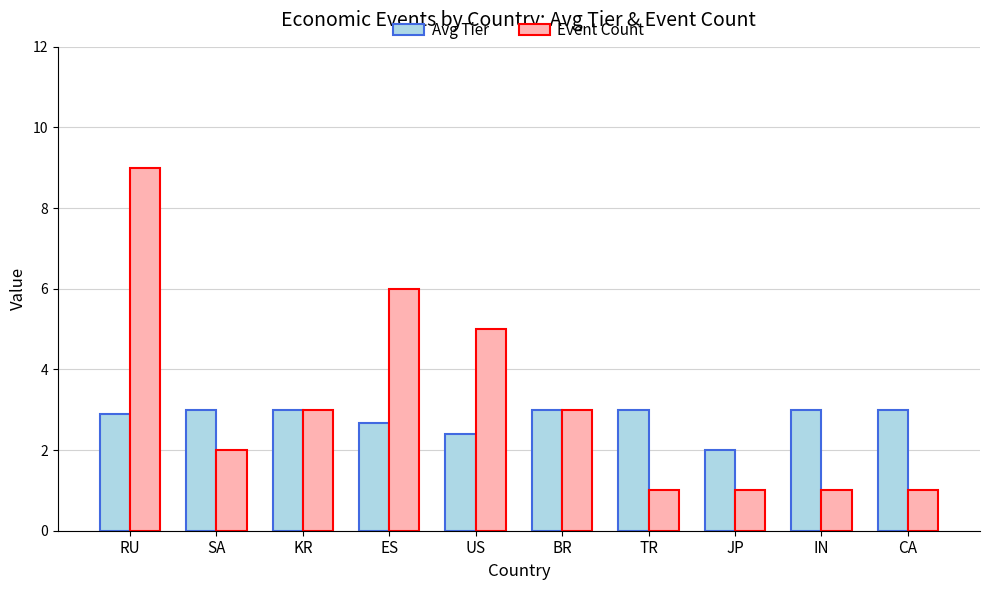

Does the chart contain any negative values?

No